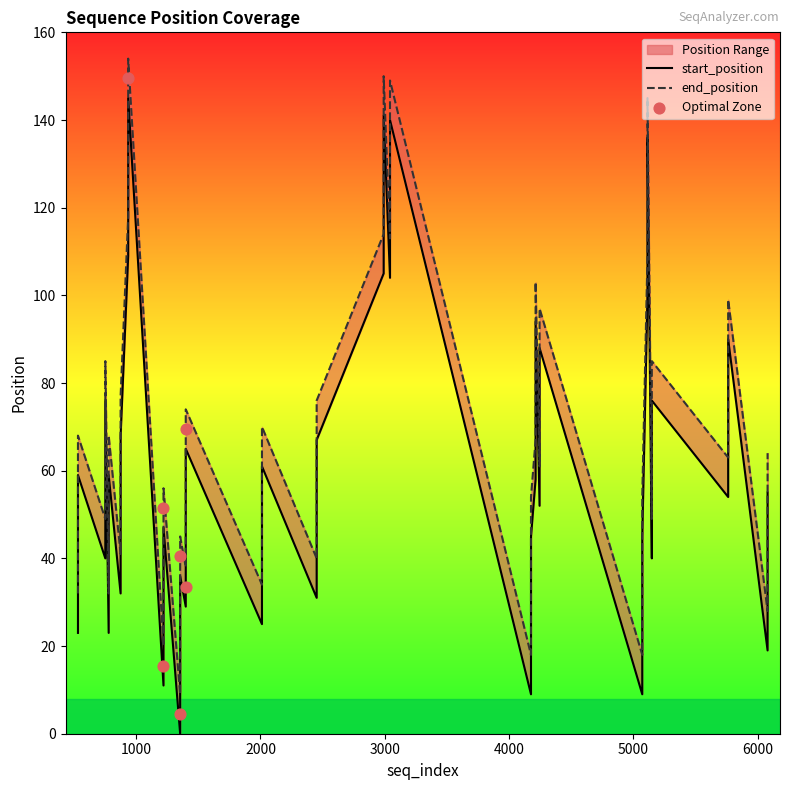

At how many categories does at least one series exceed 42?

29